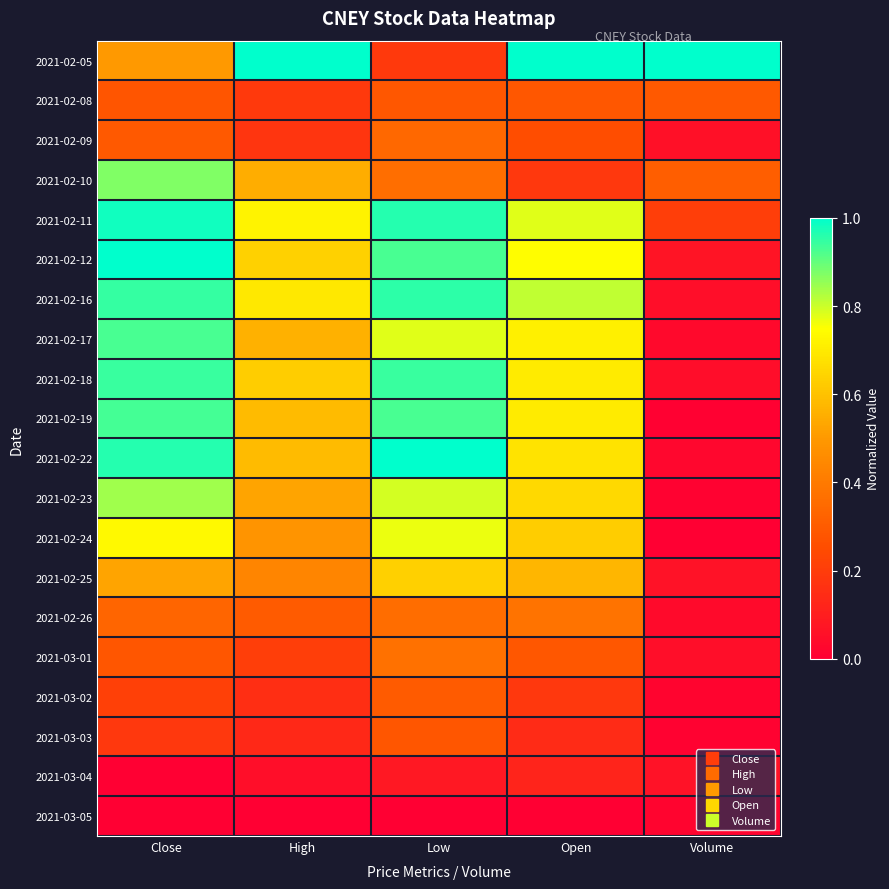

Count the number of categories in the chart.

5